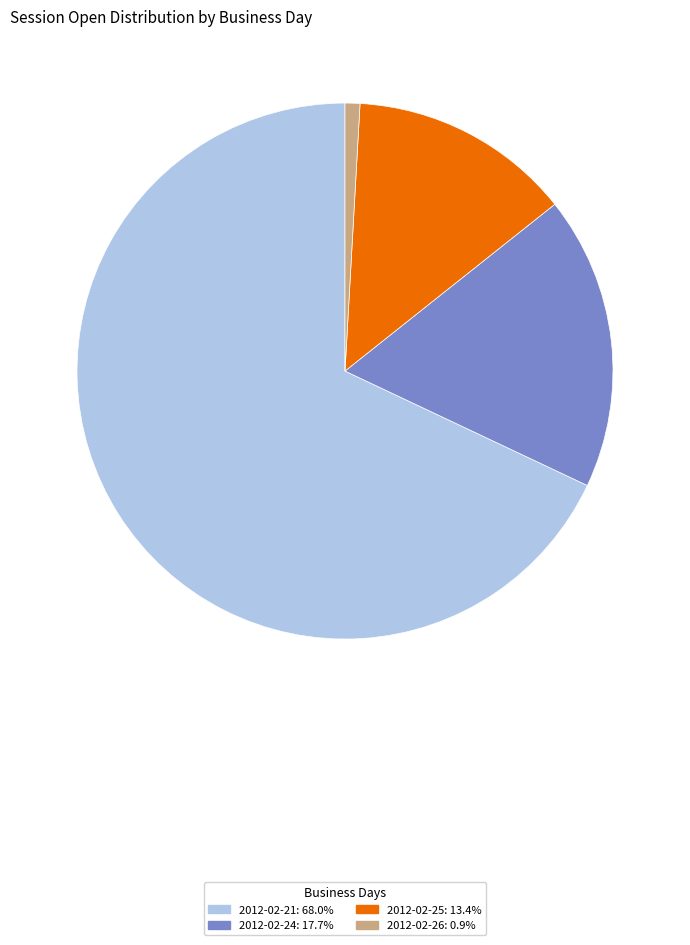

How many segments does this pie chart have?

4